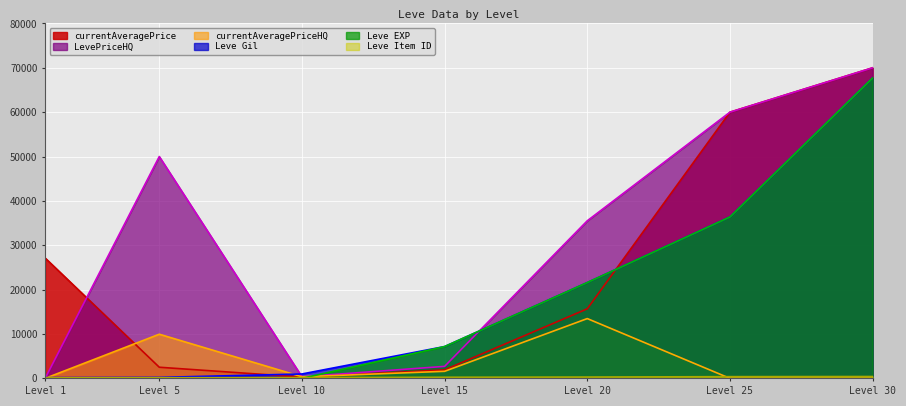

Is the value of Leve EXP at Level 25 greater than the value of currentAveragePrice at Level 25?

No